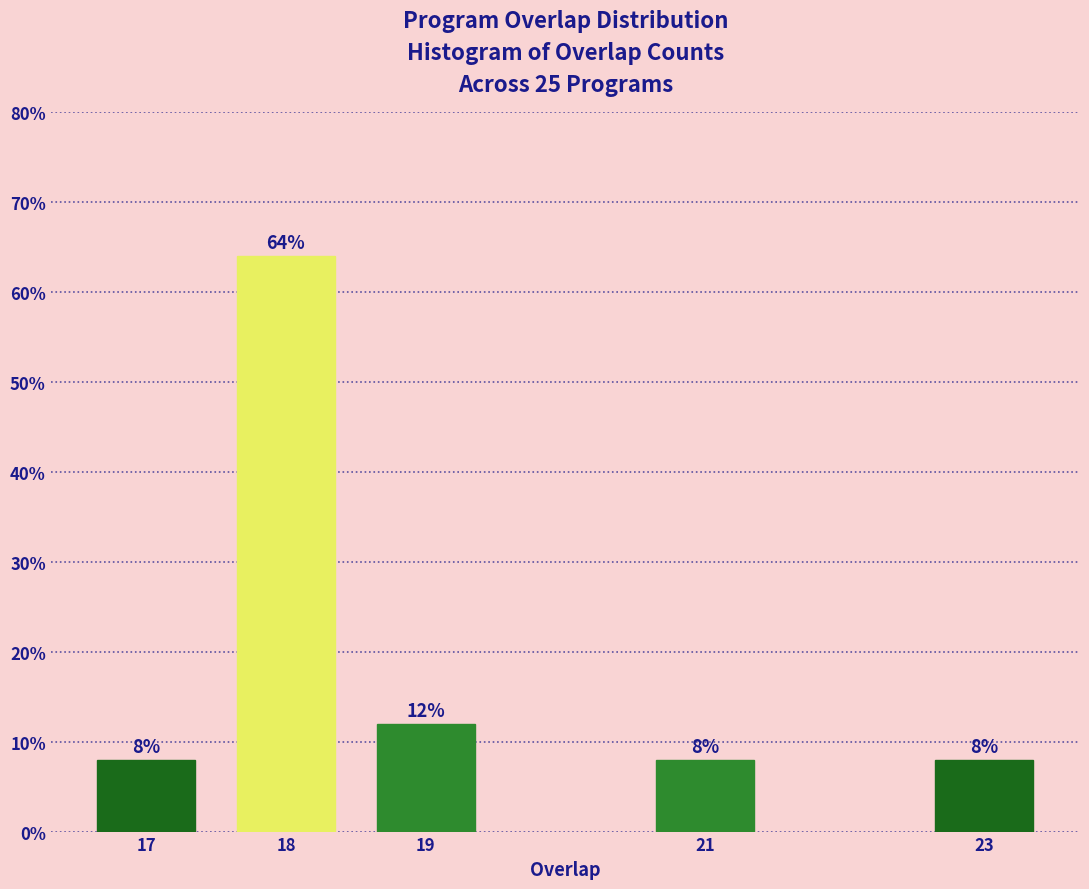

Reading left to right, what are all the values shown in this chart?

8	64	12	8	8